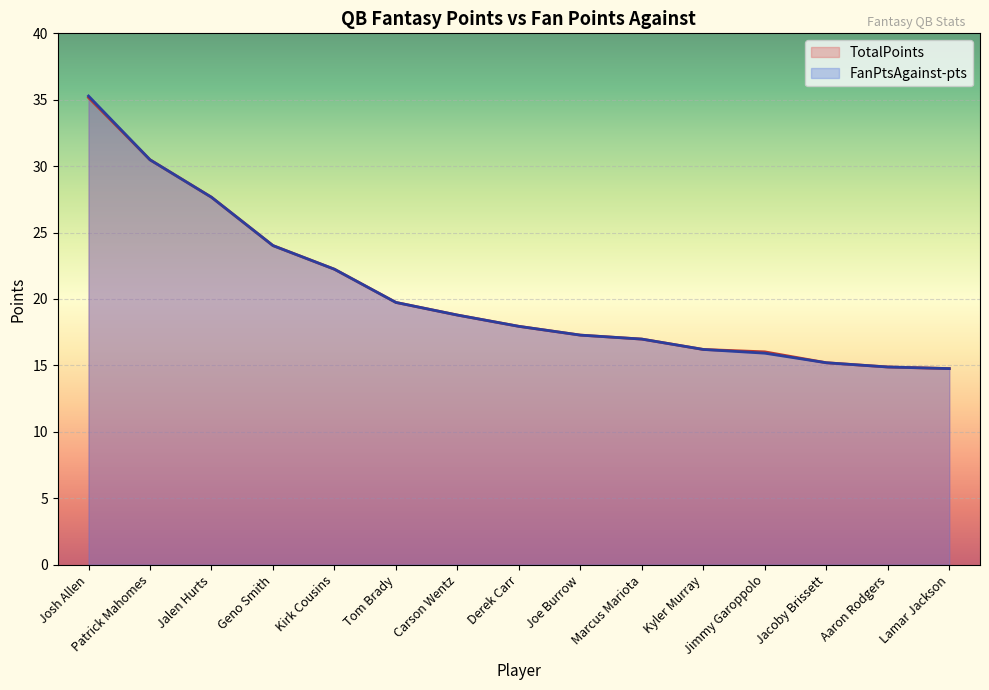

True or false: FanPtsAgainst-pts and TotalPoints cross at least once.

False